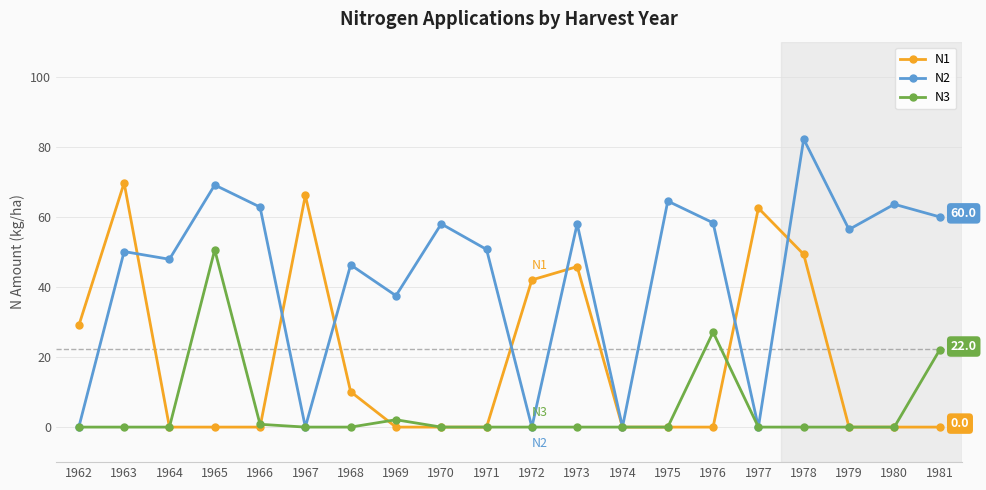

Rank the series at 1968 from lowest to highest value.

N3, N1, N2